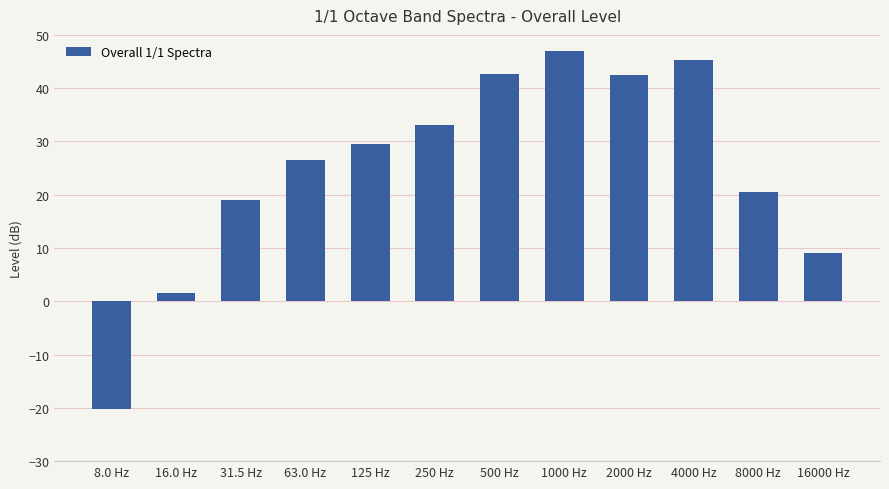

What is the change in value from 16.0 Hz to 125 Hz?

+28.0